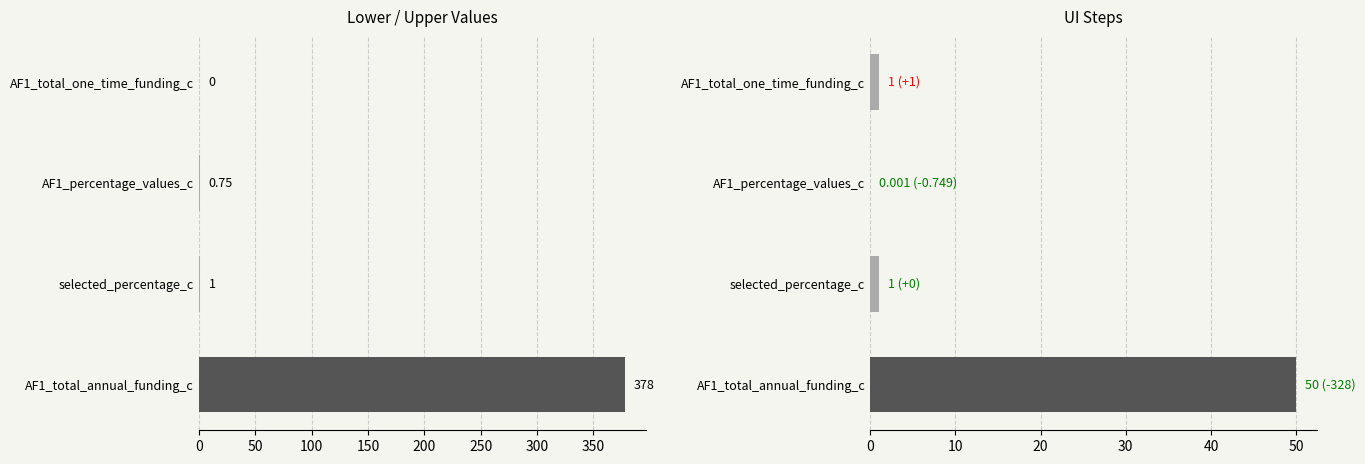

What is the highest value of the lower series?

378.0